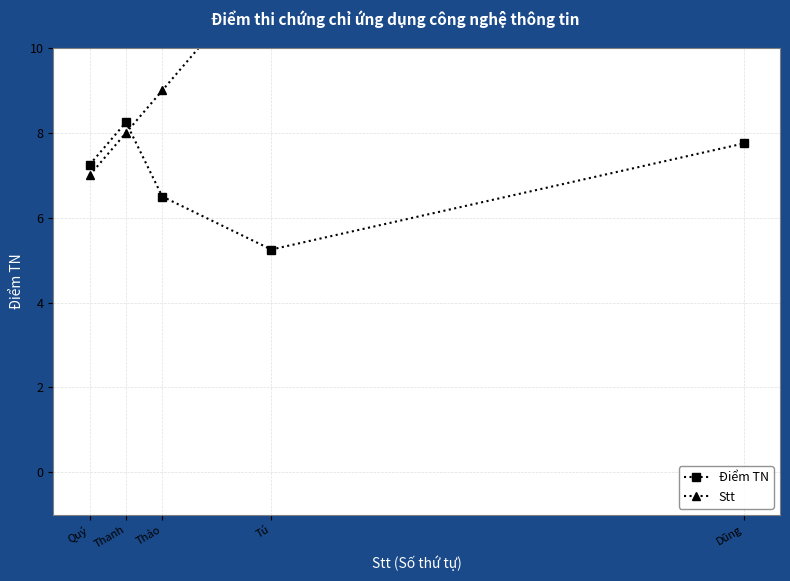

Between Quý and Tú, which series saw the biggest shift?

Stt